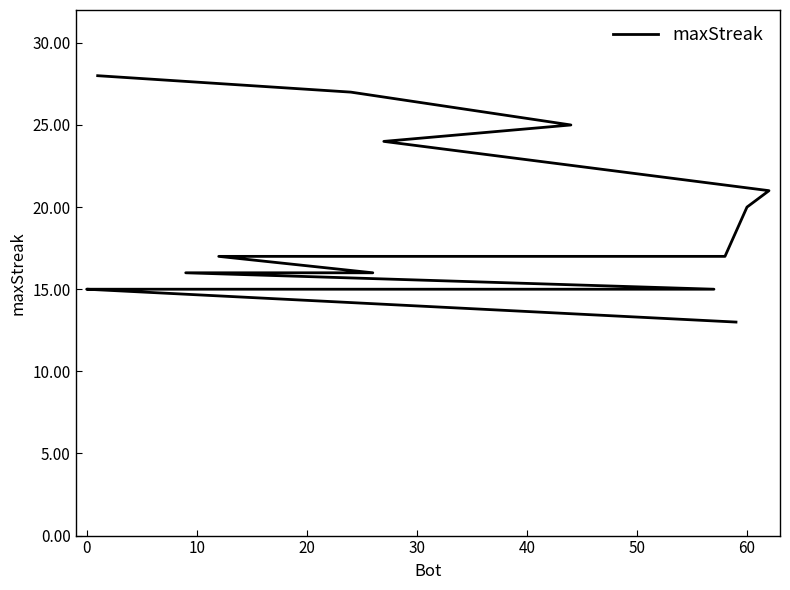

Reading left to right, transcribe all the data shown in this chart.

28	27	25	24	21	20	17	17	17	16	16	15	15	15	15	15	15	15	15	13